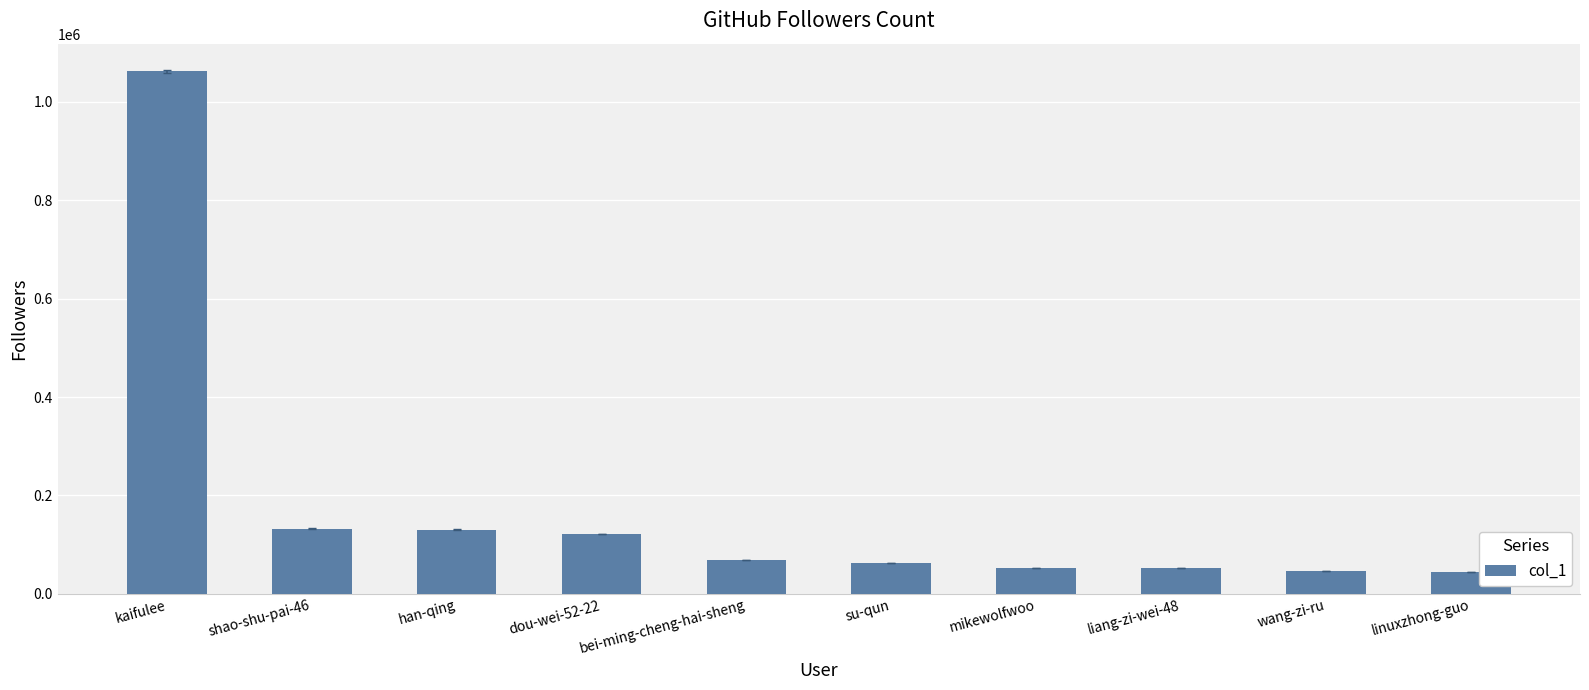

What is the sum of the values at su-qun and dou-wei-52-22?

184702